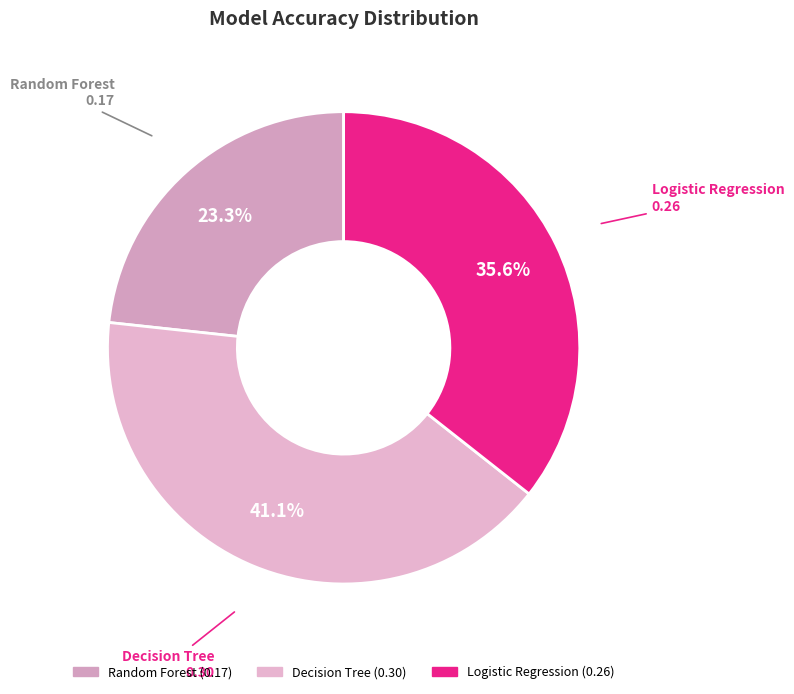

To the nearest percent, what is the difference between the Random Forest and Logistic Regression slice percentages?

12%